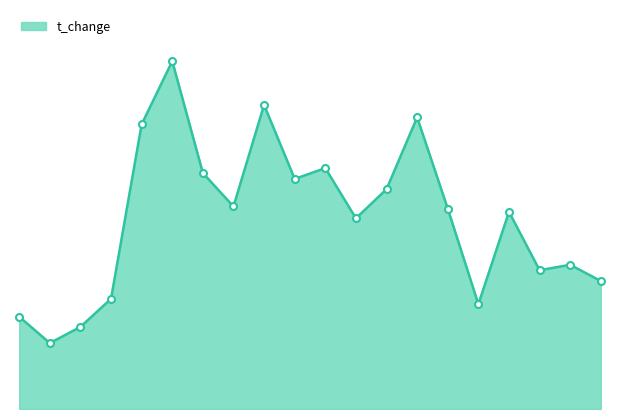

At which label does the data first exceed 3?

2022-10-27